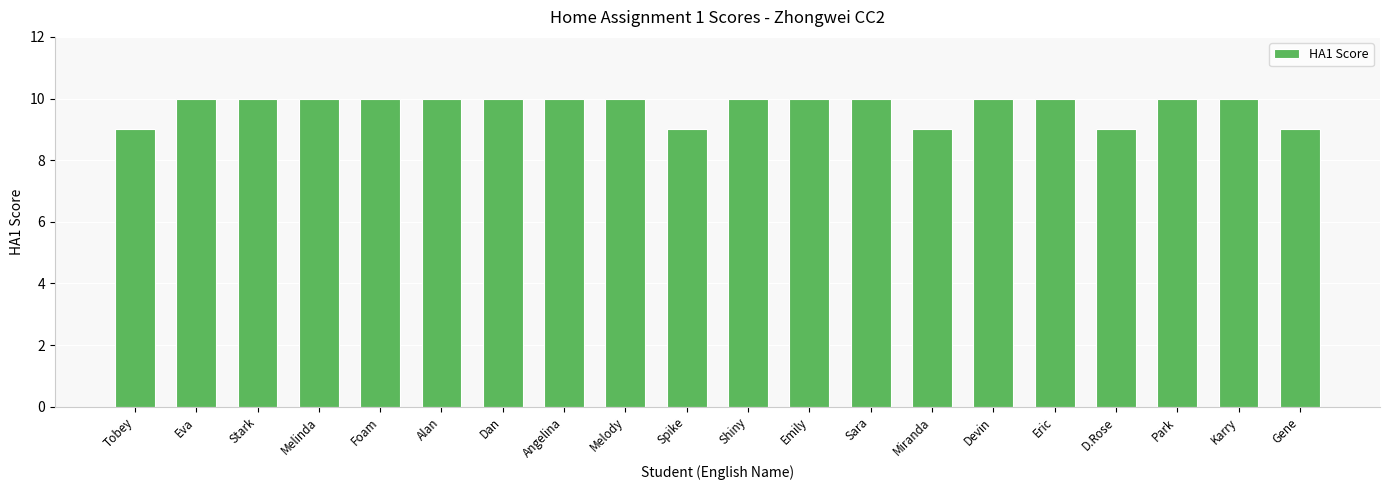

Is it true that the value at Sara is 10?

True